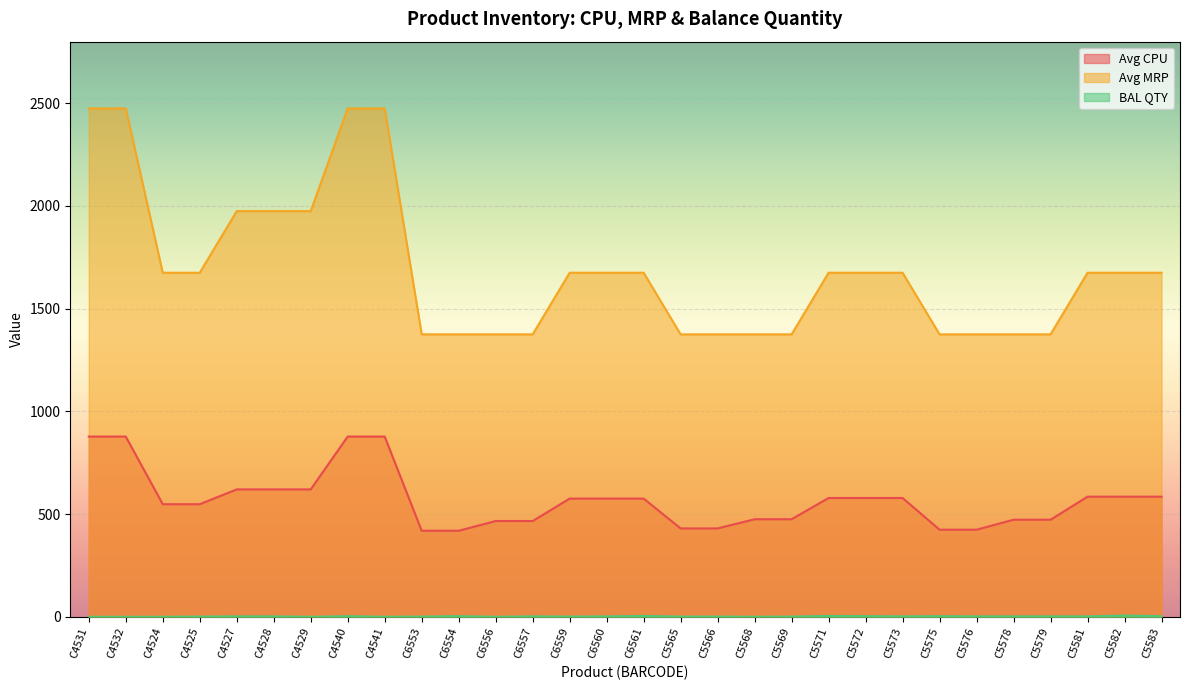

Which category has the lowest value across all series?

C4531